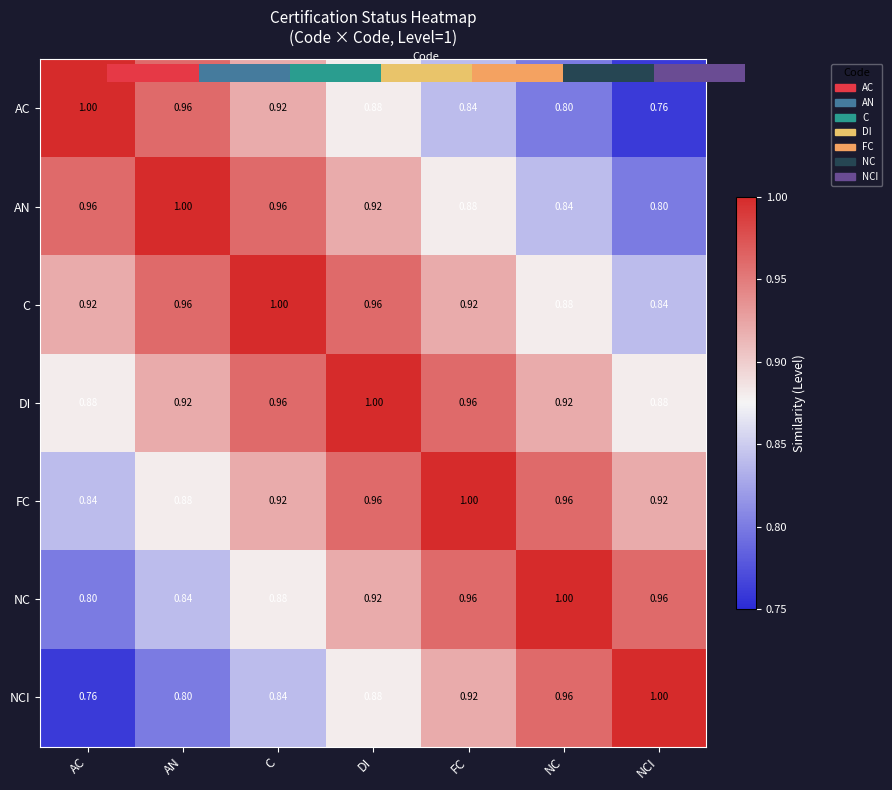

What is the total value across all series at AN?

6.4